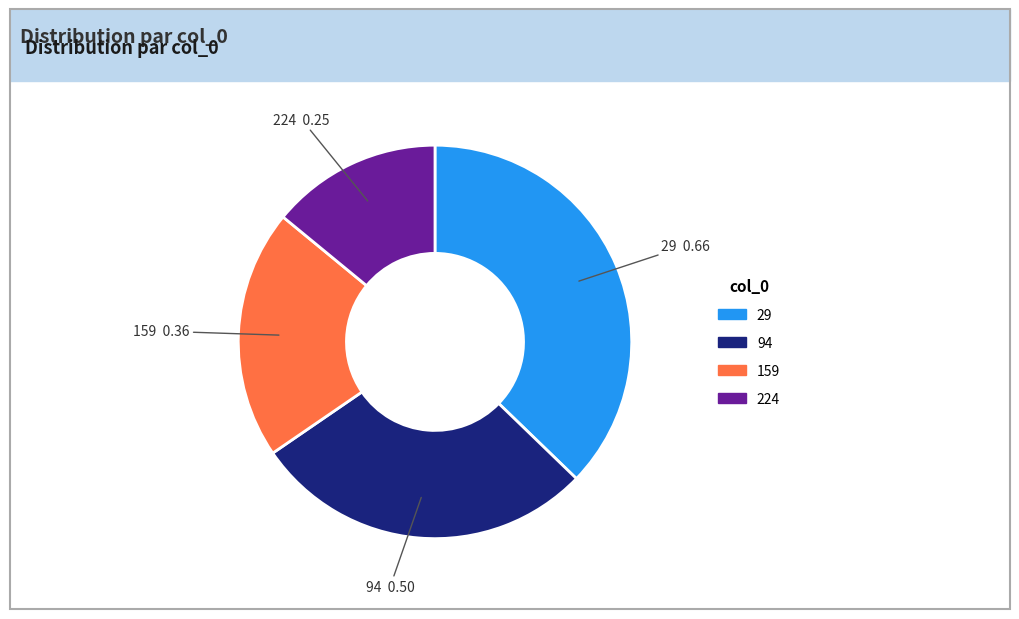

Combined, do 224 and 94 account for over 50%?

No